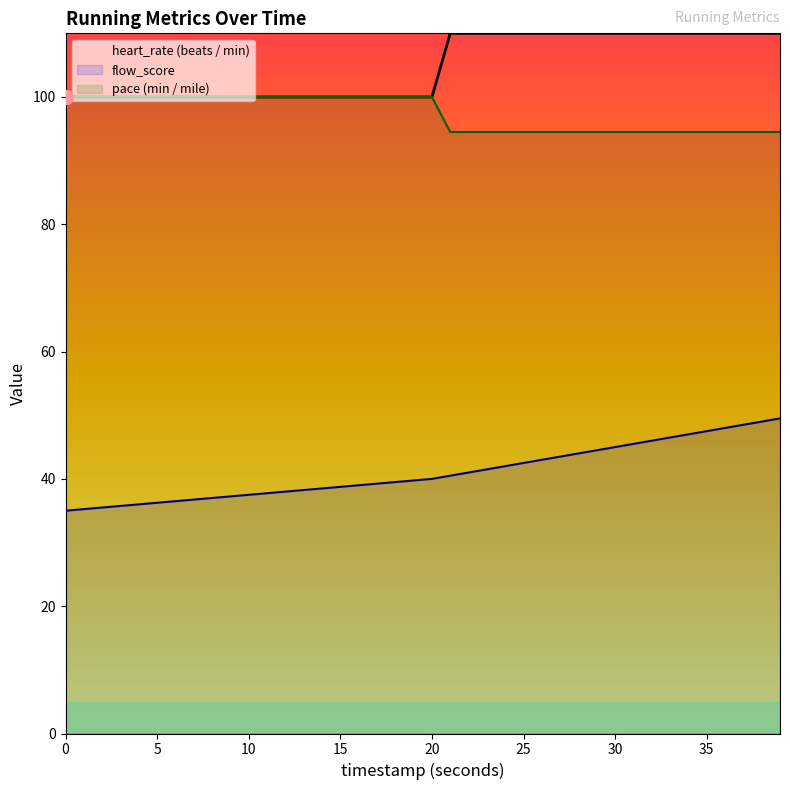

How many lines are shown in the chart?

3